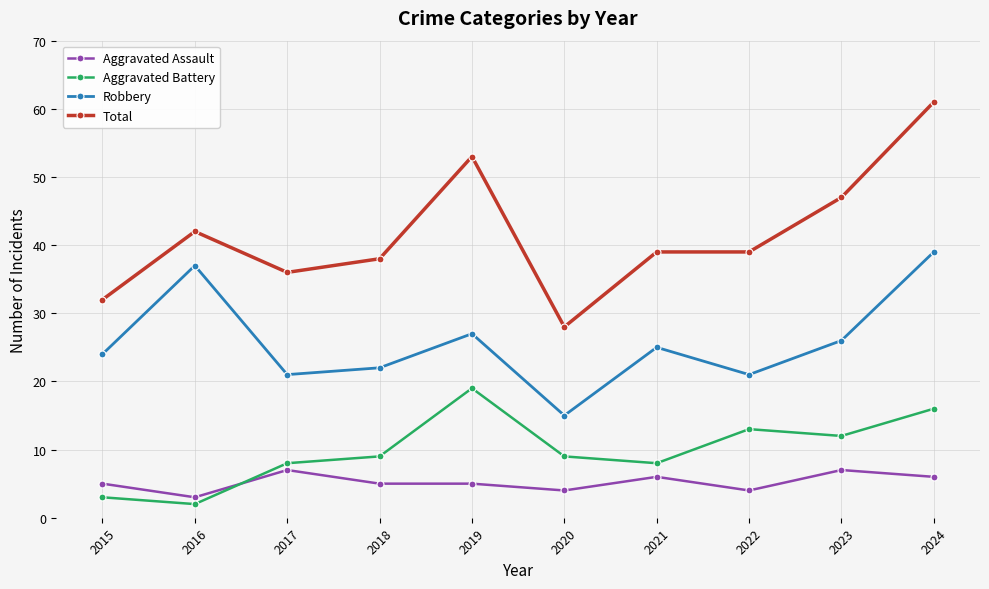

True or false: Robbery has more than 1 points higher than both neighbors.

True